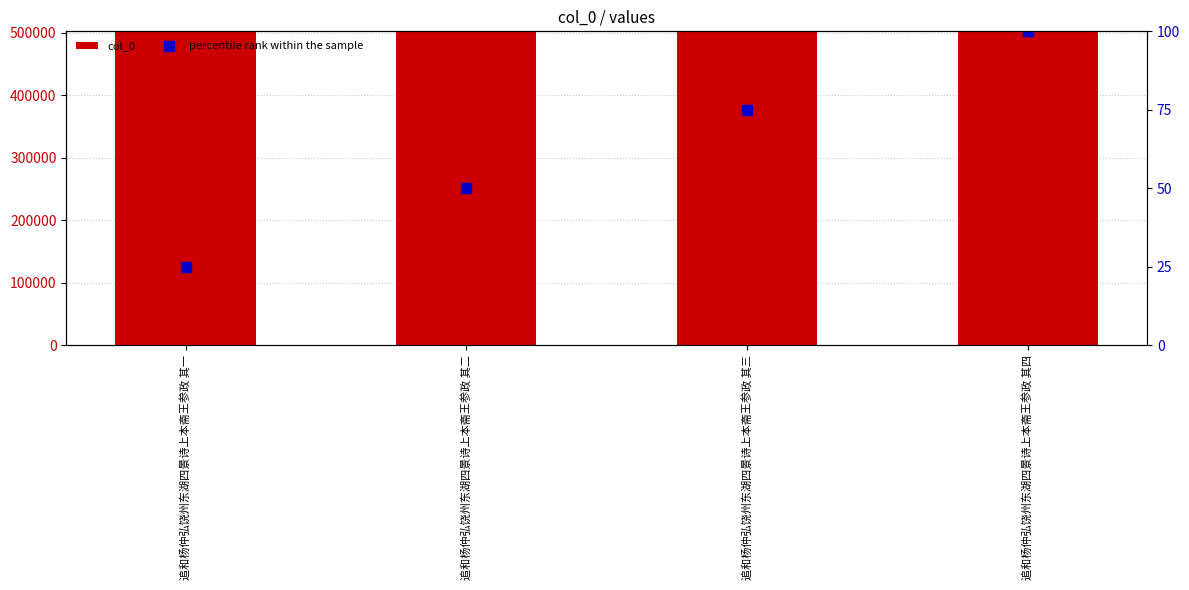

What is the total value across all series at 追和杨仲弘饶州东湖四景诗上本斋王参政 其一?

501326